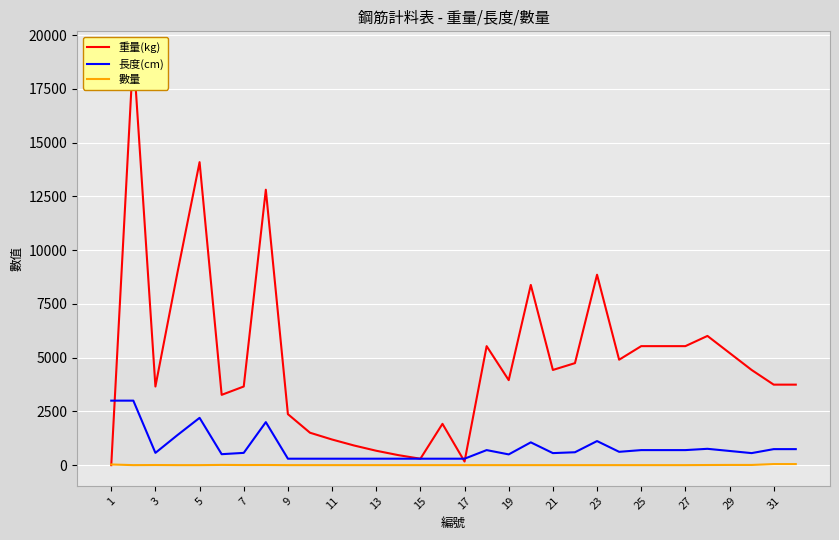

Reading left to right, list all the values displayed in this chart.

重量(kg): 0	19212	3657	8966	14089	3269	3657	12808	2372	1508	1192	913	670	466	299	1921	168	5534	3953	8380	4427	4744	8855	4902	5534	5534	5534	6009	5218	4427	3744	3744
長度(cm): 3000	3000	571	1400	2200	510	571	2000	300	300	300	300	300	300	300	300	300	700	500	1060	560	600	1120	620	700	700	700	760	660	560	745	745
數量: 31	1	6	1	1	11	5	7	1	1	1	1	1	1	1	1	1	1	1	1	1	1	1	1	1	1	1	6	10	9	50	50